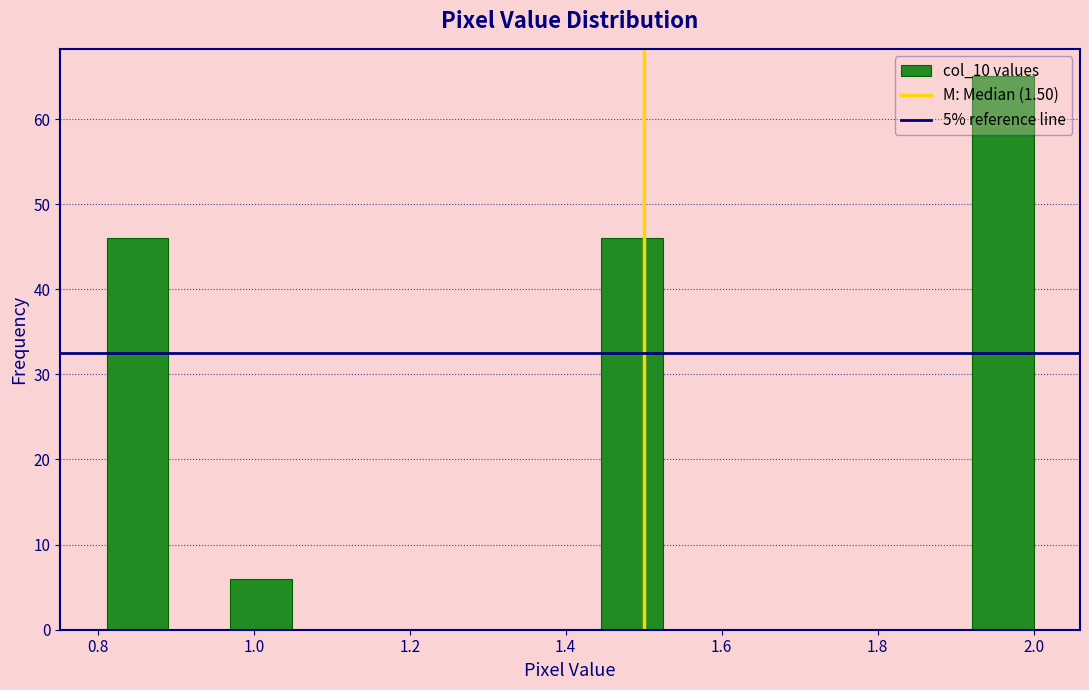

Read against the x-axis, roughly where is the centre of the tallest bar?

1.96